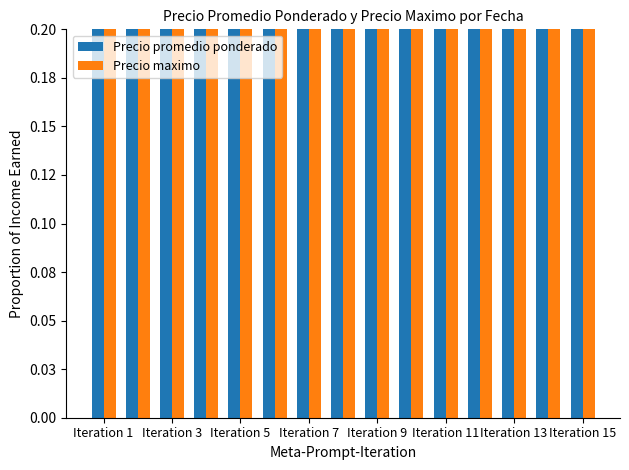

Which series has the widest spread of values?

Precio promedio ponderado